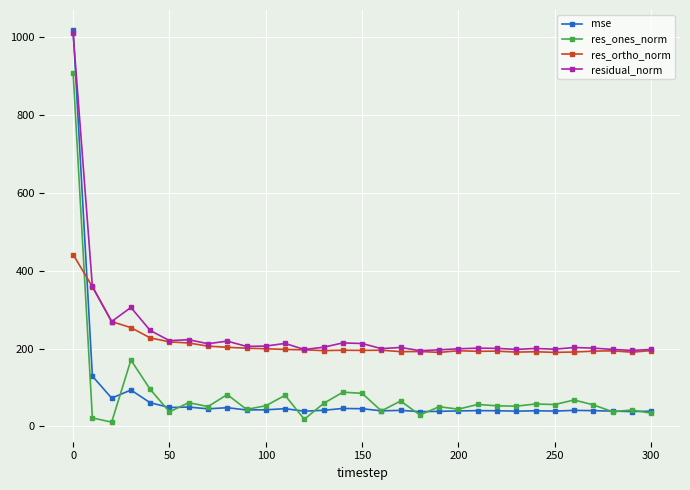

What is the value of the res_ones_norm point at the 22nd from the left?

56.3